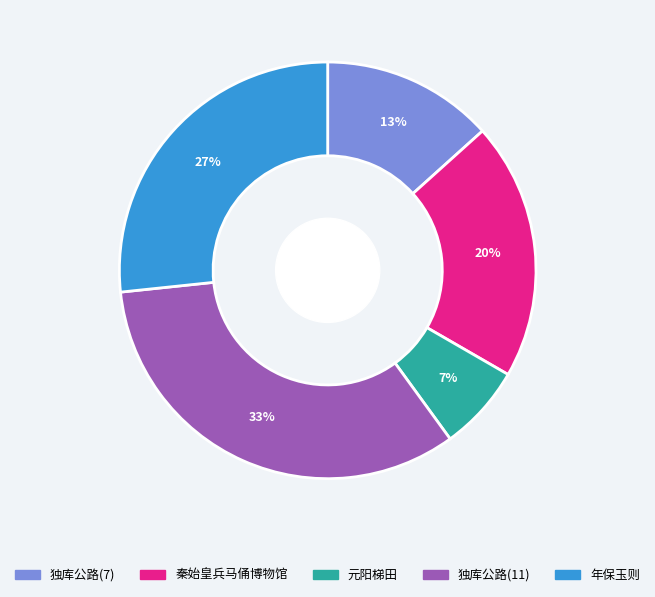

Is there any slice that represents more than half of the pie?

No